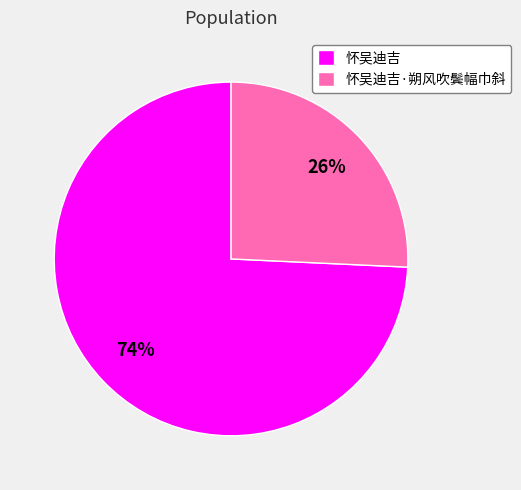

Which slice is the largest?

怀吴迪吉